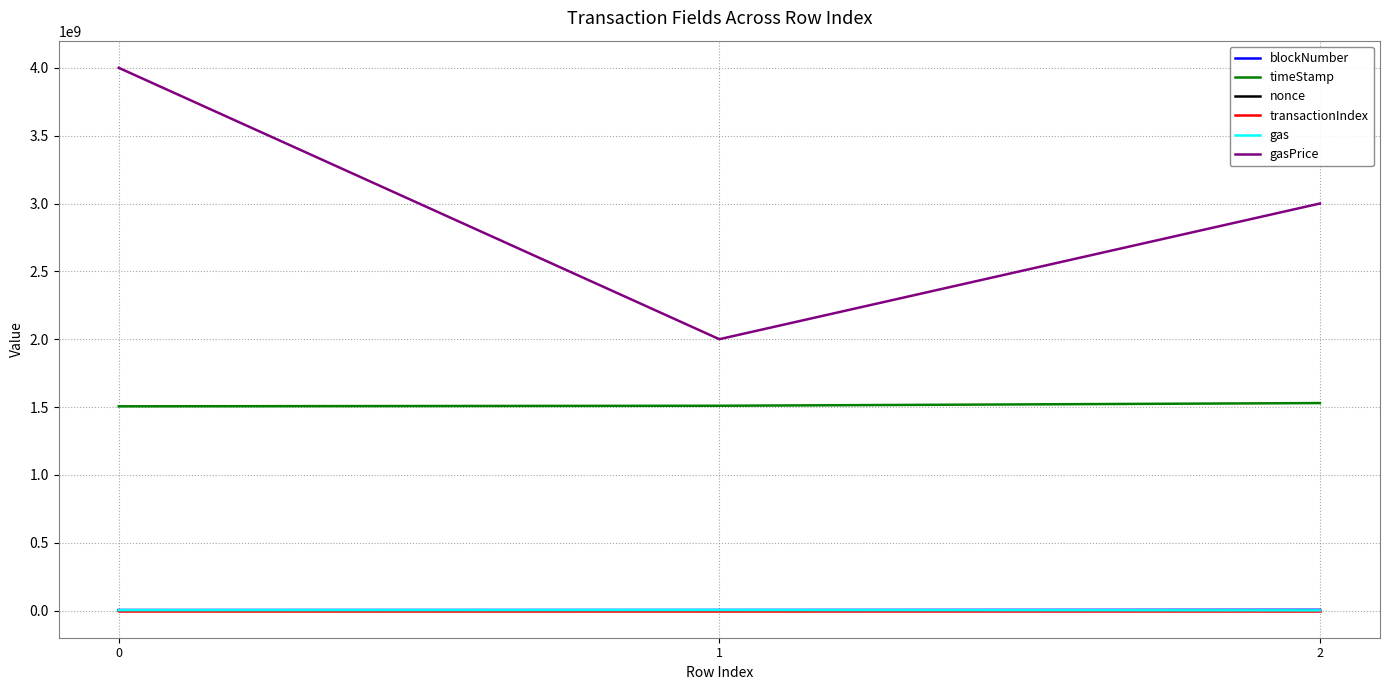

Between 1 and 2, which series saw the biggest shift?

gasPrice